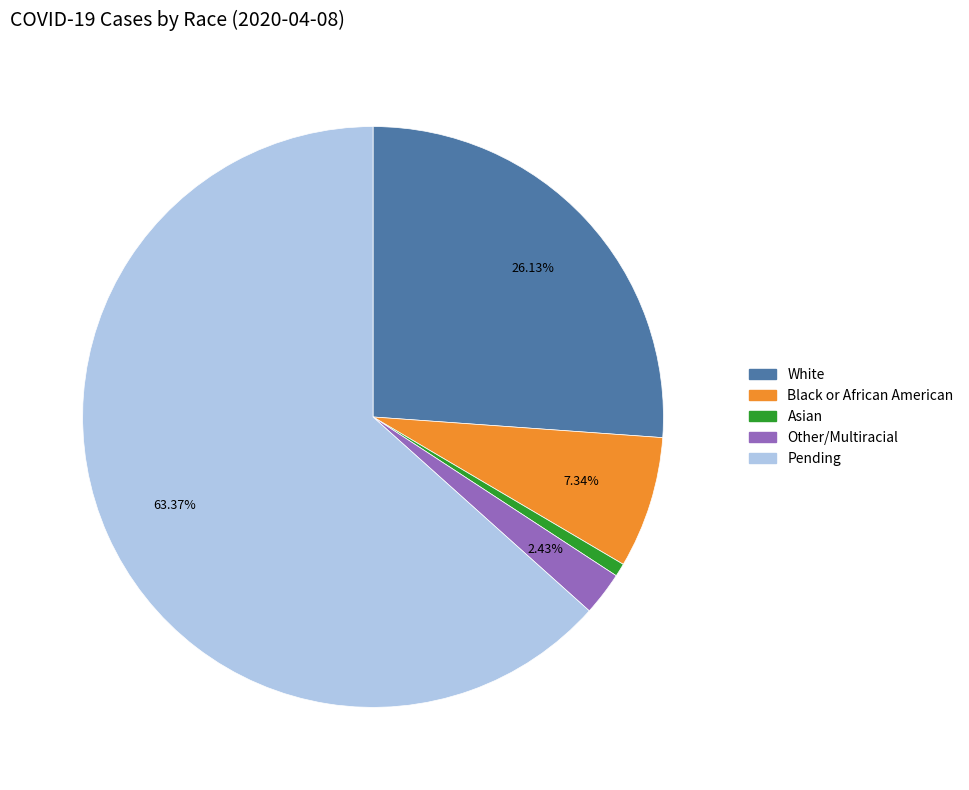

Between Black or African American and Other/Multiracial, which is larger?

Black or African American